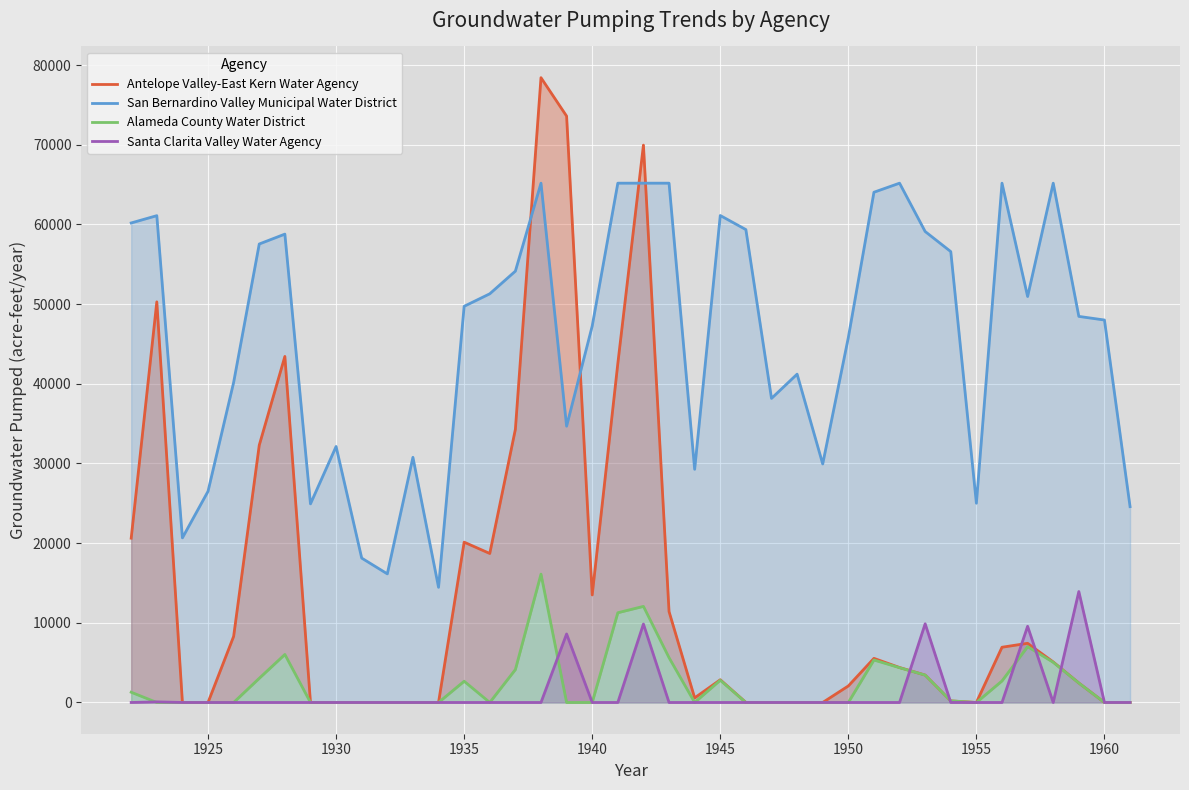

True or false: Santa Clarita Valley Water Agency has a value of 0.0 at 1935.

True